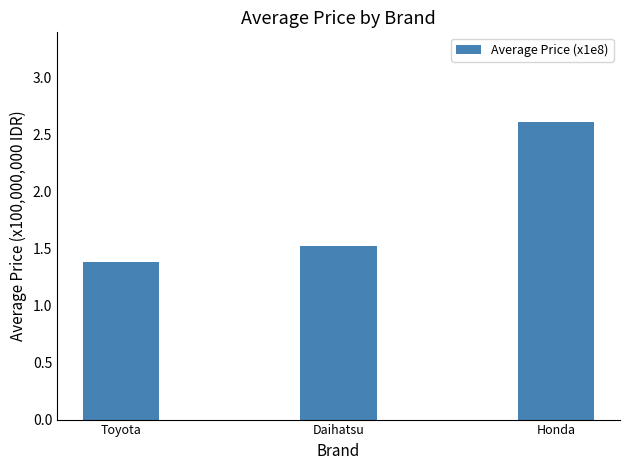

True or false: the data shows 1.6 at Honda.

False